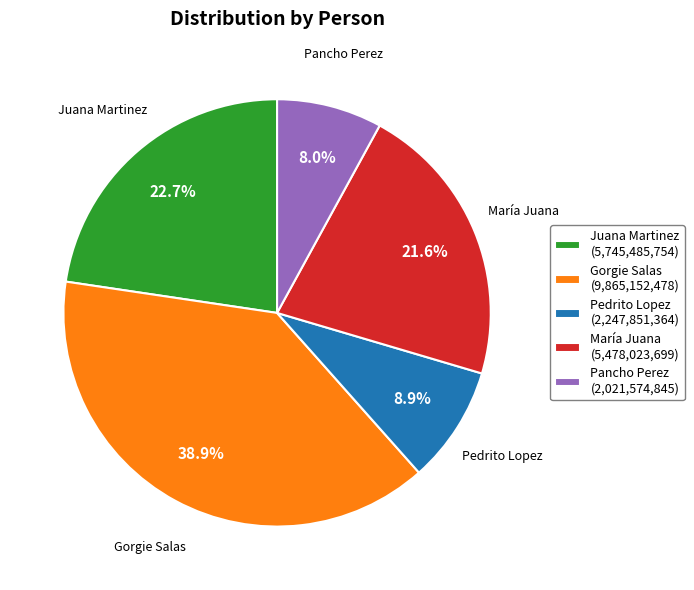

What is the ratio of the value at Juana Martinez to the value at Pedrito Lopez?

2.6